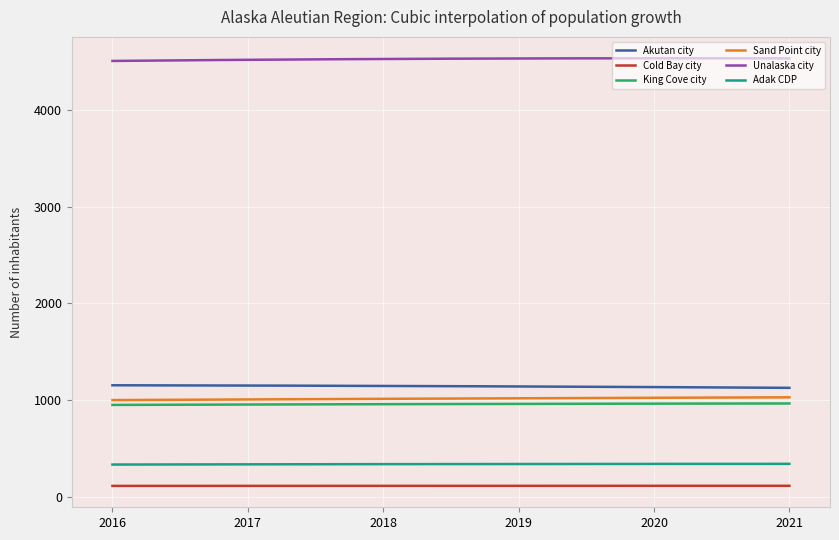

How many lines are shown in the chart?

6